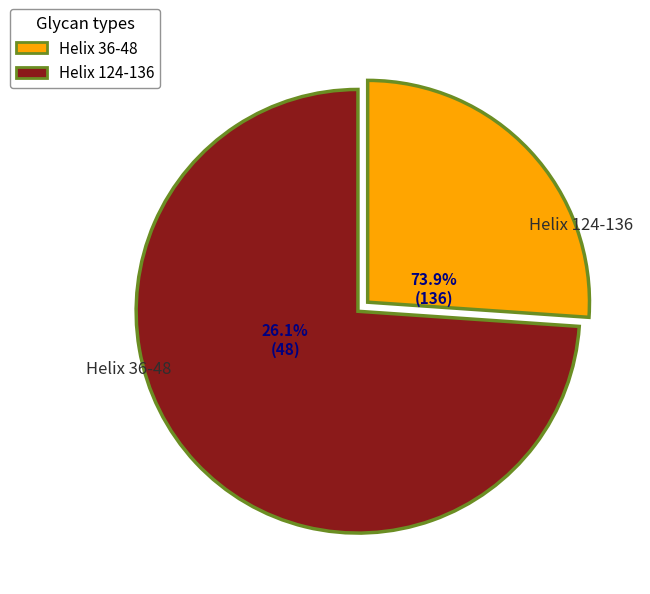

What is the majority slice?

Helix 124-136